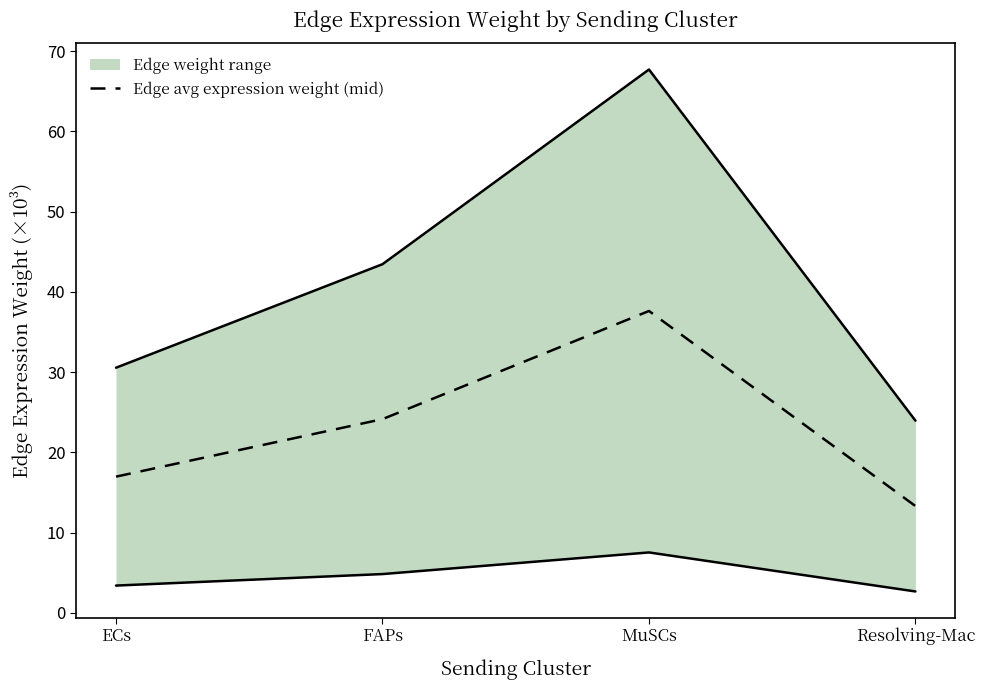

Between ECs and FAPs, which is larger?

FAPs